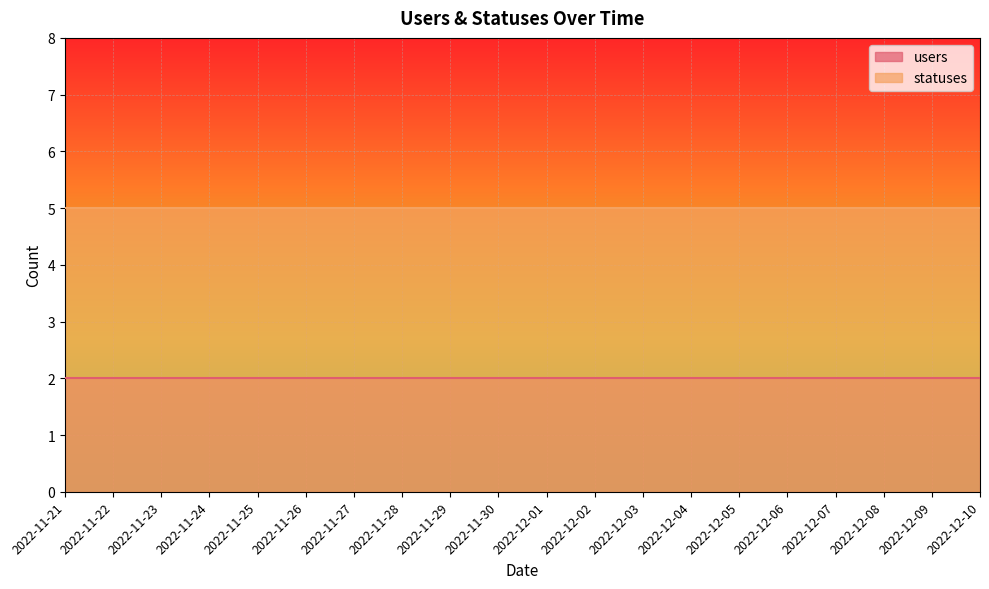

What is the maximum value shown in the chart?

5